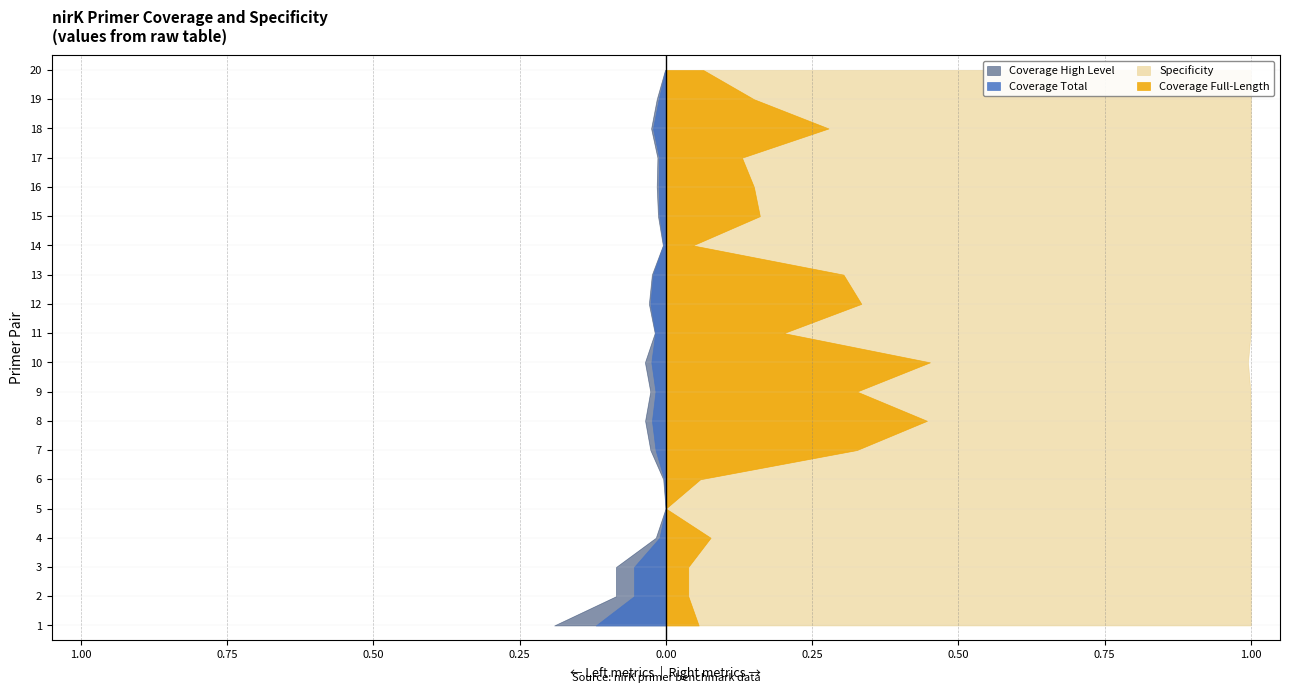

Reading left to right, list all the values displayed in this chart.

Coverage Total: 1=0.1	2=0.1	3=0.1	4=0.0	5=0.0	6=0.0	7=0.0	8=0.0	9=0.0	10=0.0	11=0.0	12=0.0	13=0.0	14=0.0	15=0.0	16=0.0	17=0.0	18=0.0	19=0.0	20=0.0
Coverage High Level: 1=0.2	2=0.1	3=0.1	4=0.0	5=0.0	6=0.0	7=0.0	8=0.0	9=0.0	10=0.0	11=0.0	12=0.0	13=0.0	14=0.0	15=0.0	16=0.0	17=0.0	18=0.0	19=0.0	20=0.0
Coverage Full-Length: 1=0.1	2=0.0	3=0.0	4=0.1	5=0.0	6=0.1	7=0.3	8=0.4	9=0.3	10=0.5	11=0.2	12=0.3	13=0.3	14=0.0	15=0.2	16=0.2	17=0.1	18=0.3	19=0.2	20=0.1
Specificity: 1=1.0	2=1.0	3=1.0	4=1.0	5=1.0	6=1.0	7=1.0	8=1.0	9=1.0	10=1.0	11=1.0	12=1.0	13=1.0	14=1.0	15=1.0	16=1.0	17=1.0	18=1.0	19=1.0	20=1.0